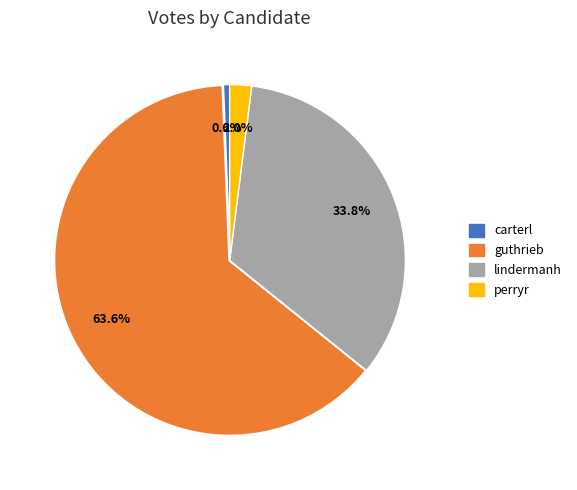

Is there any slice that represents more than half of the pie?

Yes